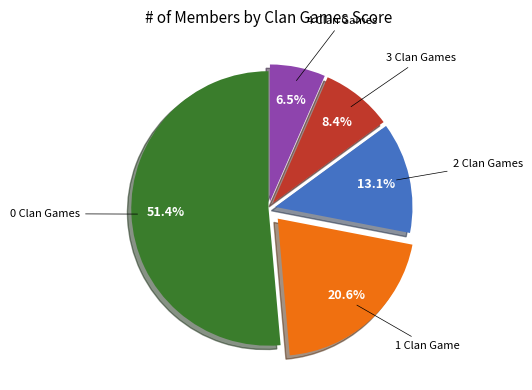

Is there a majority slice in this chart?

Yes